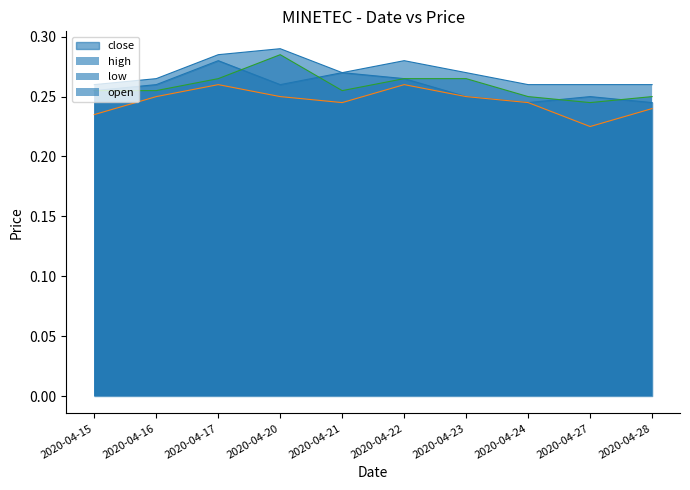

True or false: open and high cross at least once.

False